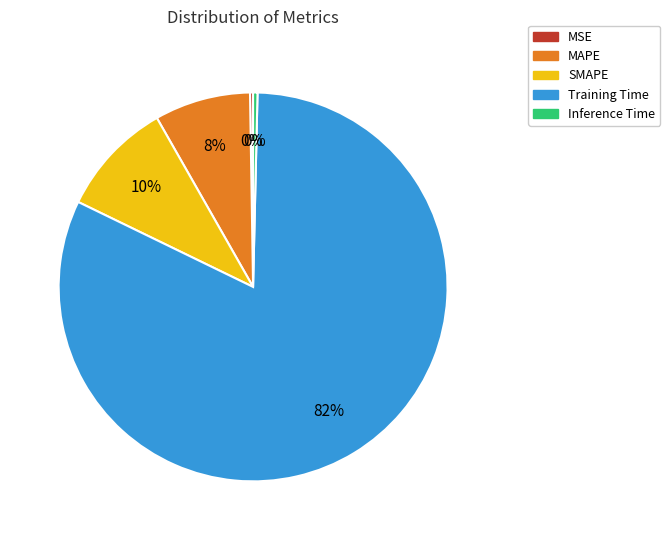

Is it true that SMAPE is 4% of the pie?

False